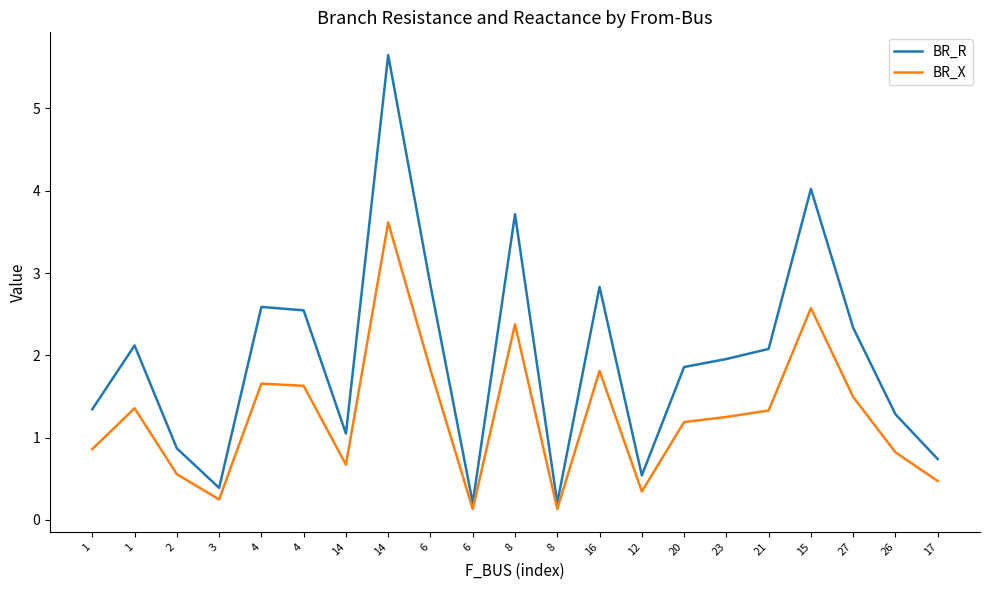

At which category is the sum across all series the highest?

14